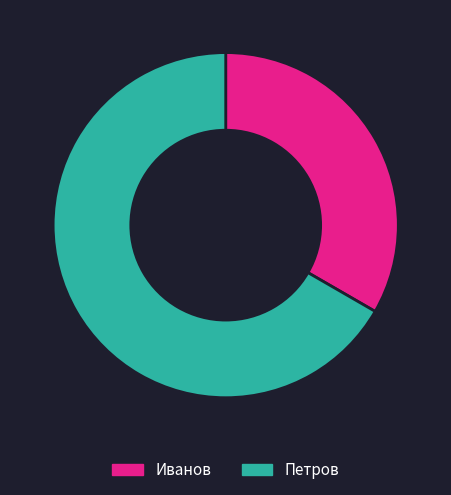

How many slices are in this pie chart?

2